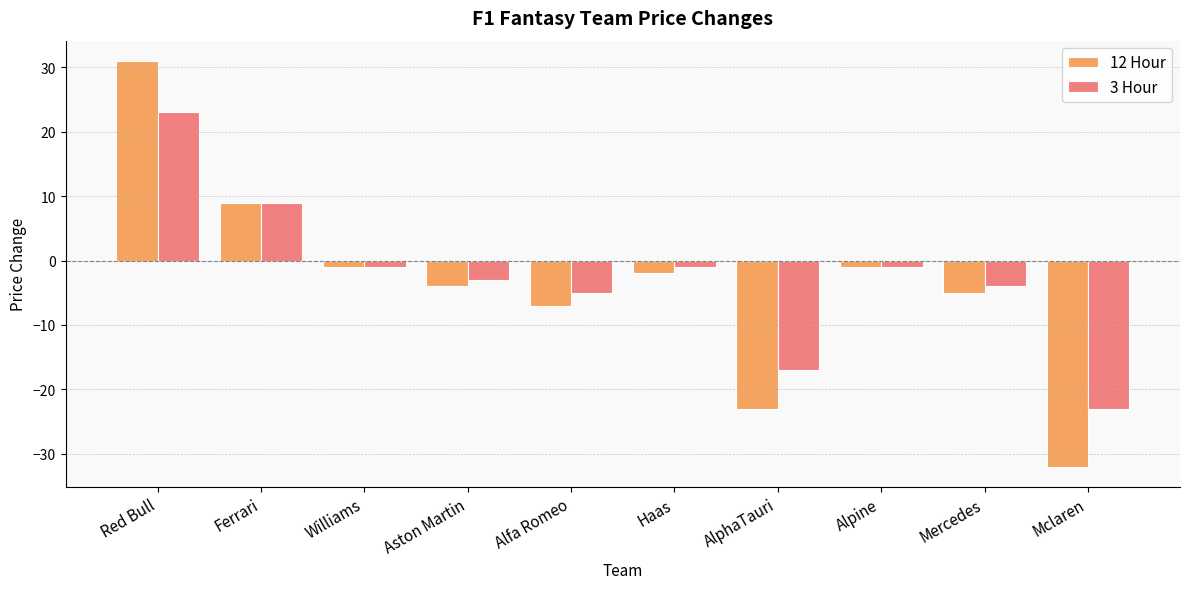

How many values in 12 Hour are above zero?

2